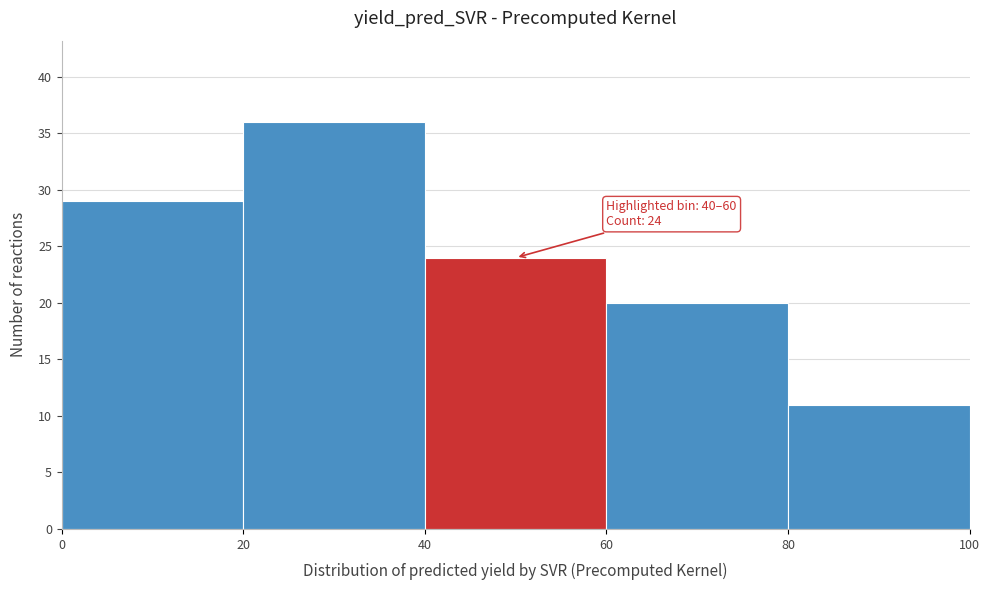

Over which range of the x-axis is the bar tallest?

20 to 40